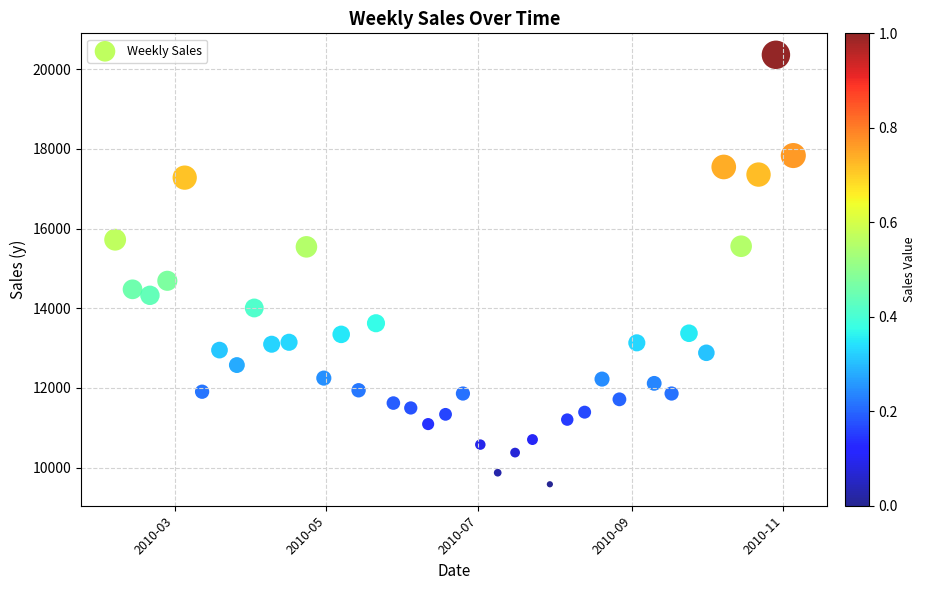

What is the range of X values (max minus min)?

273.0